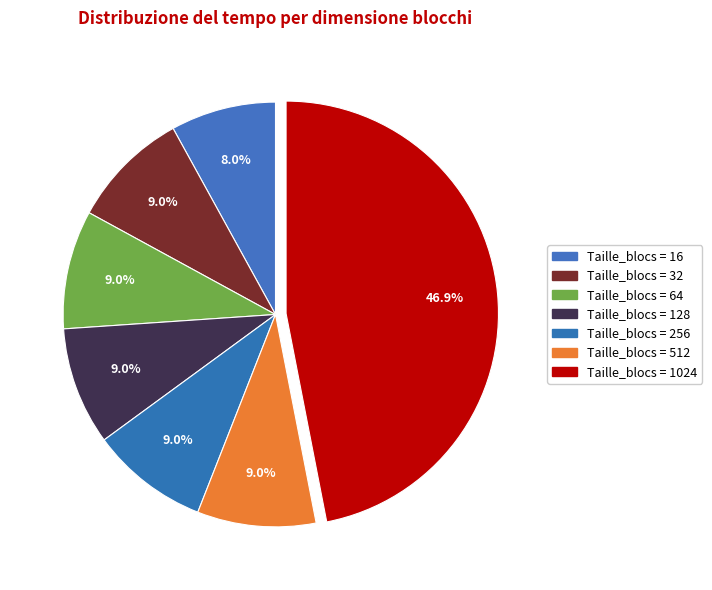

How many segments does this pie chart have?

7